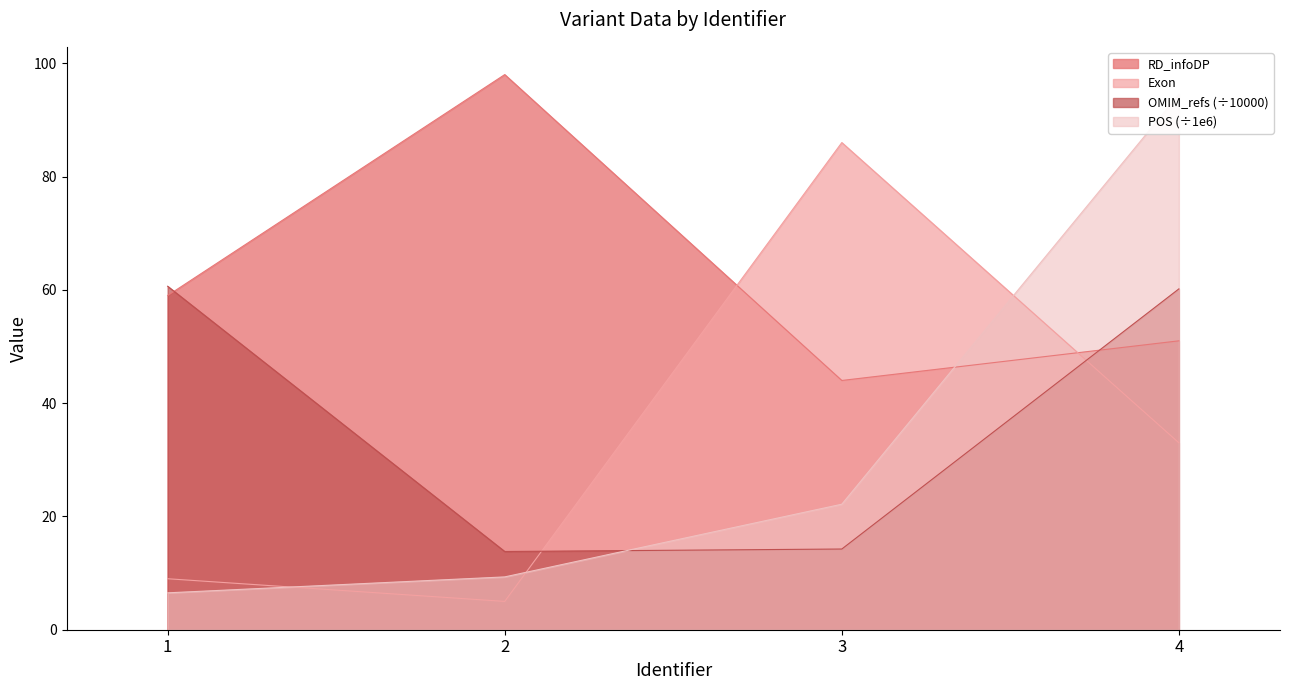

Reading left to right, extract all data points from this chart.

POS: 1=6.5	2=9.3	3=22.2	4=94.5
OMIM_refs: 1=60.6	2=13.8	3=14.2	4=60.2
RD_infoDP: 1=59.0	2=98.0	3=44.0	4=51.0
Exon: 1=9.0	2=5.0	3=86.0	4=33.0